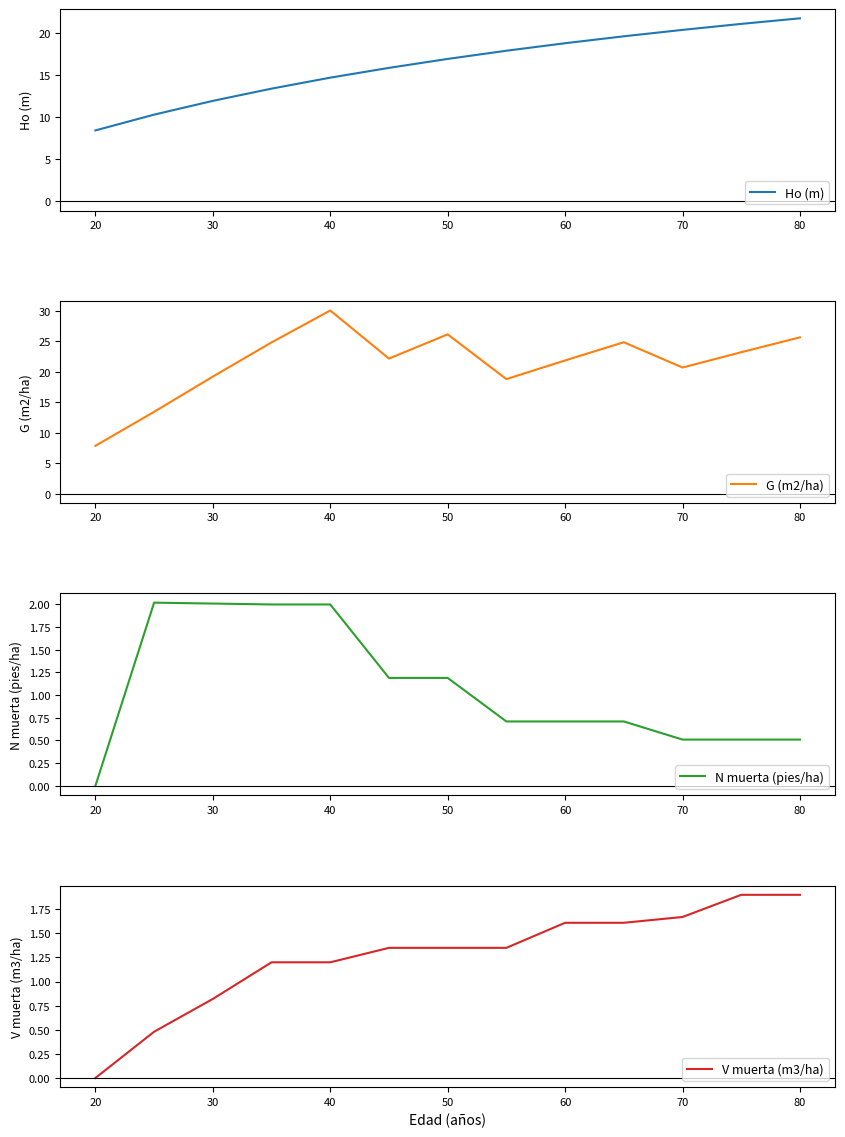

The N muerta (pies/ha) series shows 0.8 at 80. True or false?

False